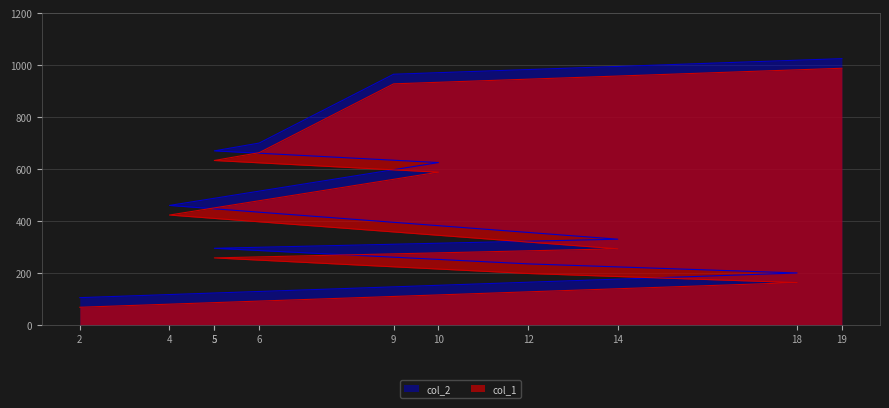

True or false: col_2 and col_1 cross at least once.

False